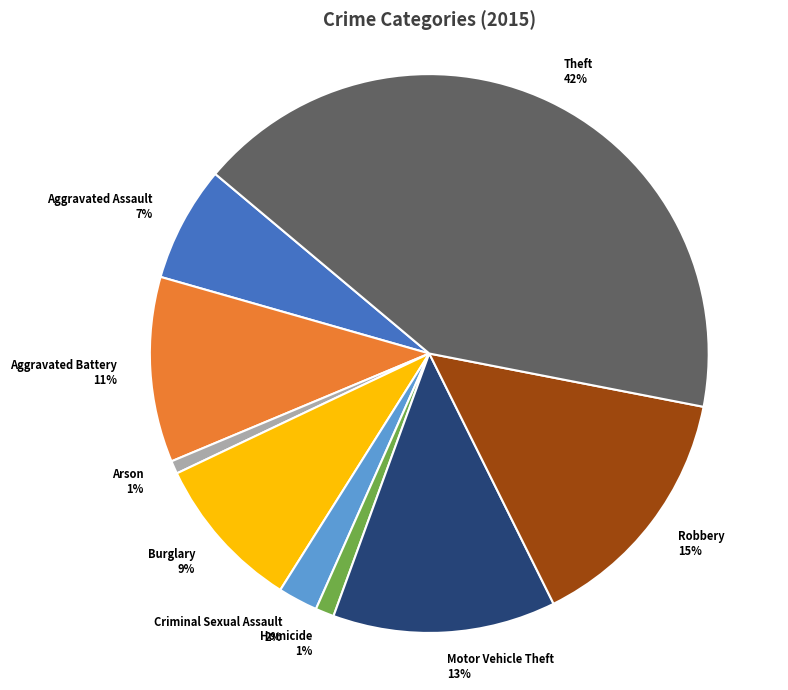

Do Robbery and Homicide together represent more than half of the pie?

No